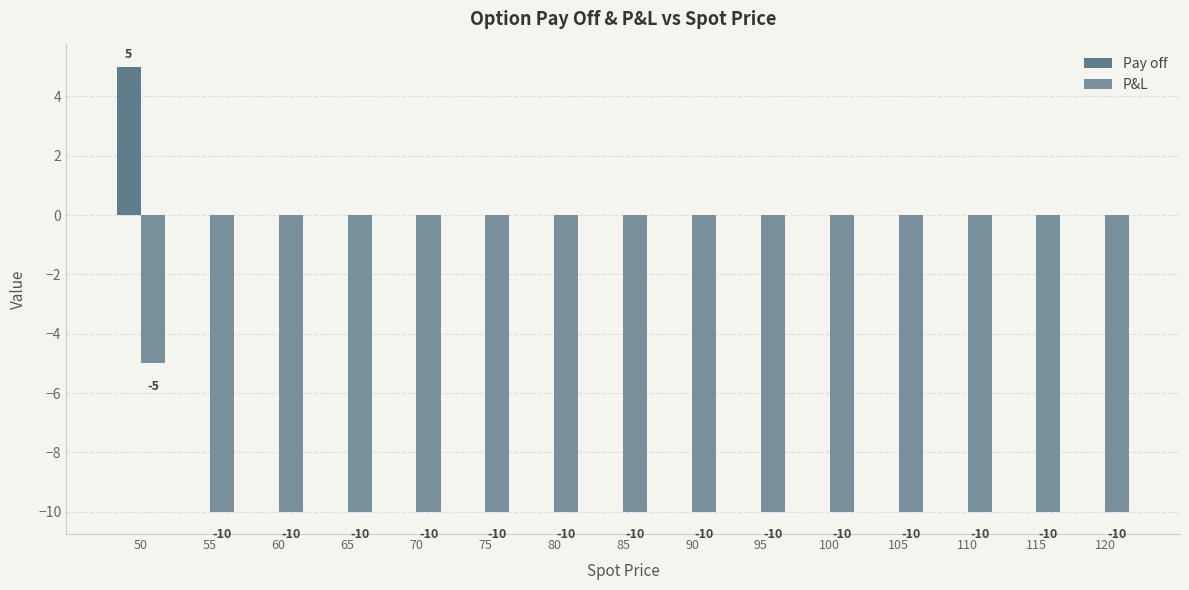

Count the number of data series in this chart.

2